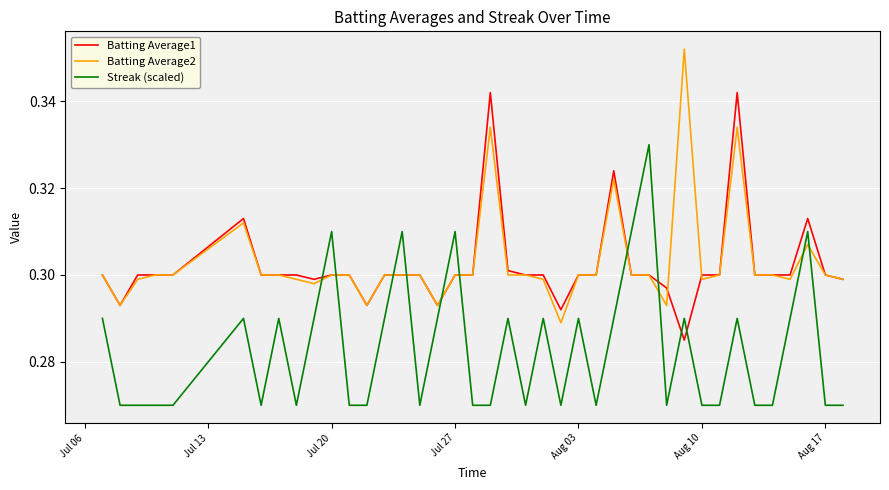

True or false: Batting Average1 and Streak (scaled) intersect in this chart.

True